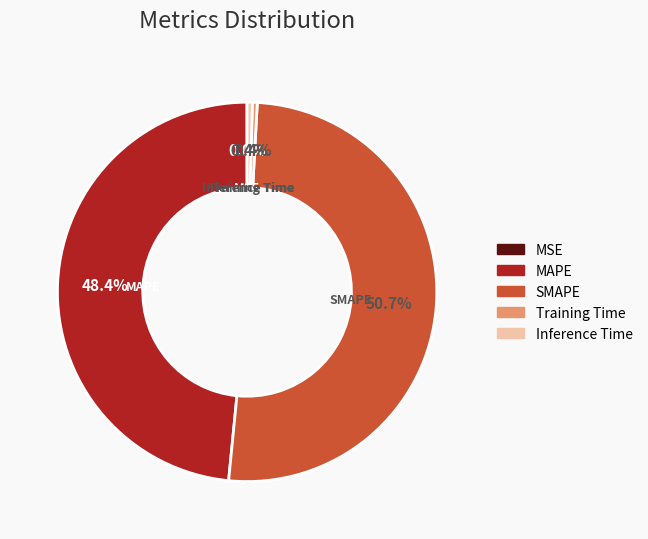

Which category accounts for the majority?

SMAPE